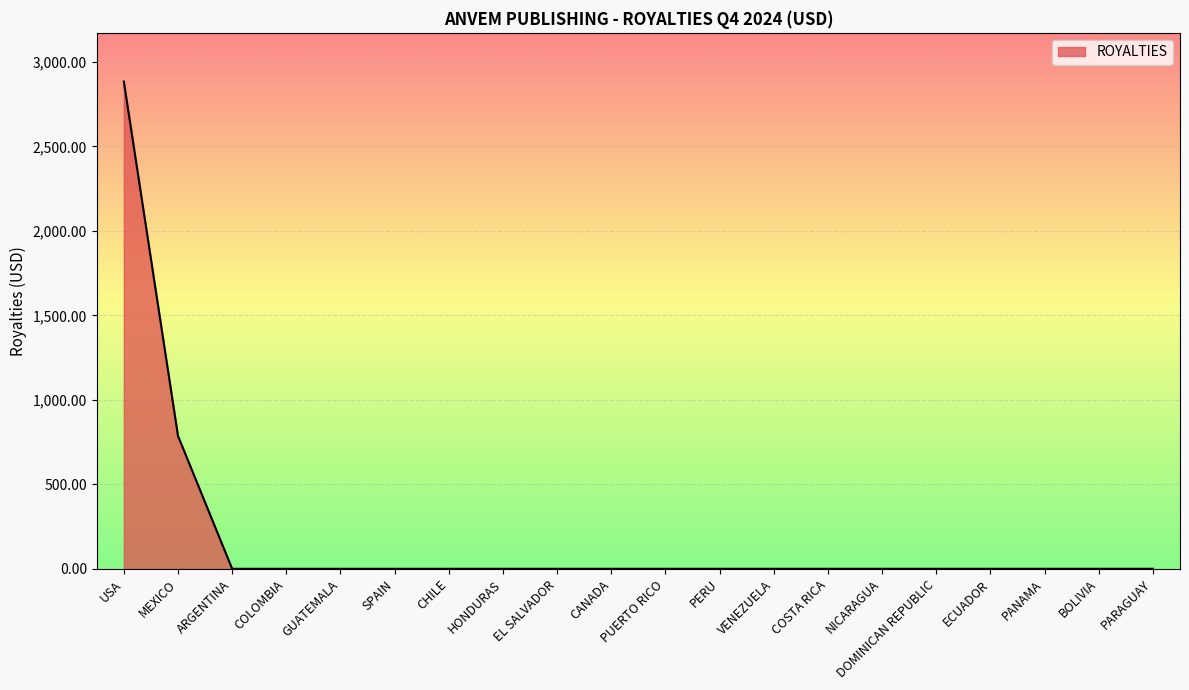

At which category does the chart reach its peak across all series?

USA